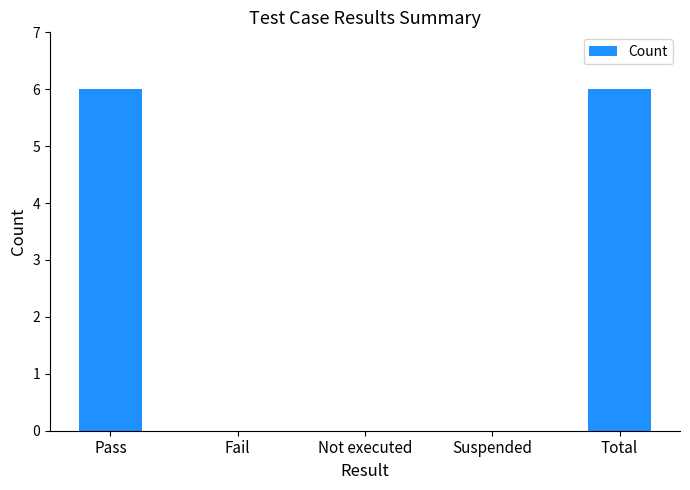

Does the chart contain stacked bars?

No